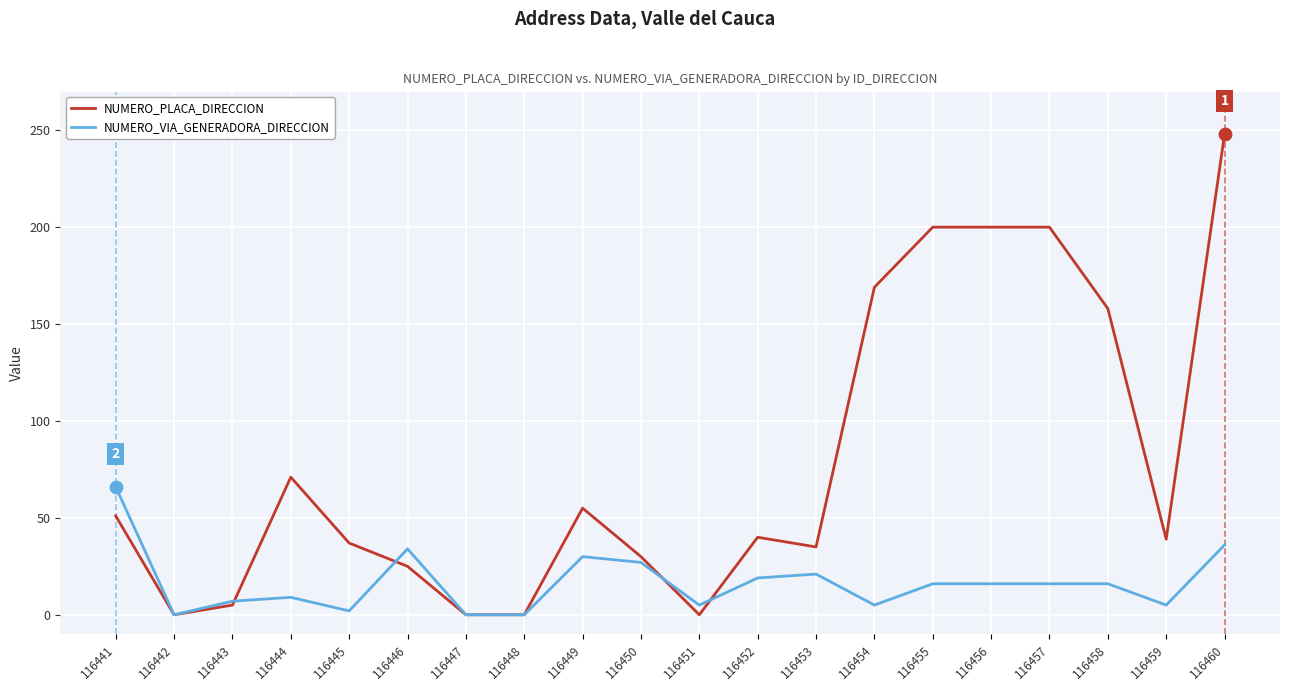

Which series has the largest total across all categories?

NUMERO_PLACA_DIRECCION